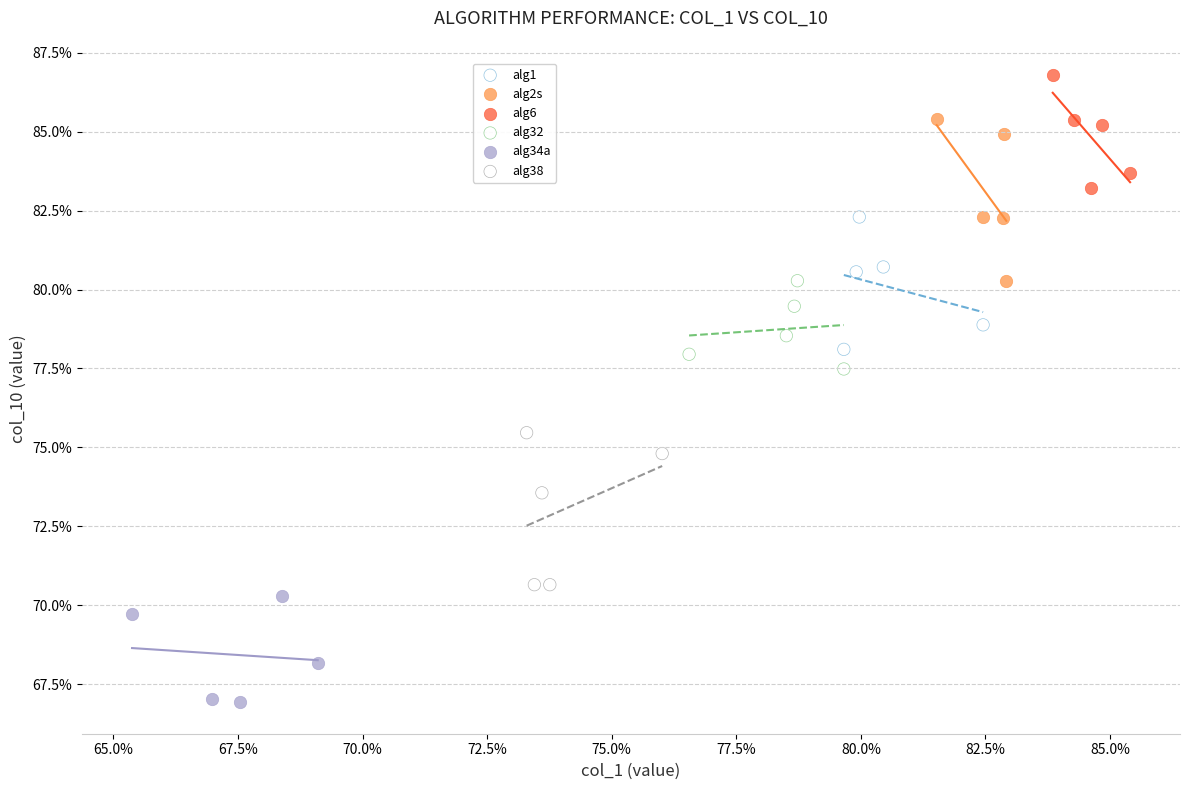

Which series has the widest spread of Y values?

alg2s